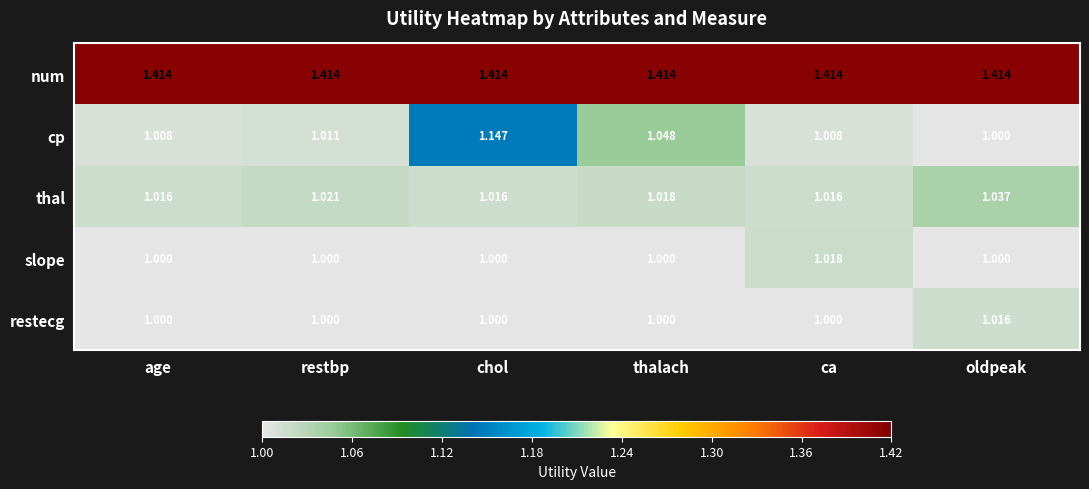

Count the number of categories in the chart.

6